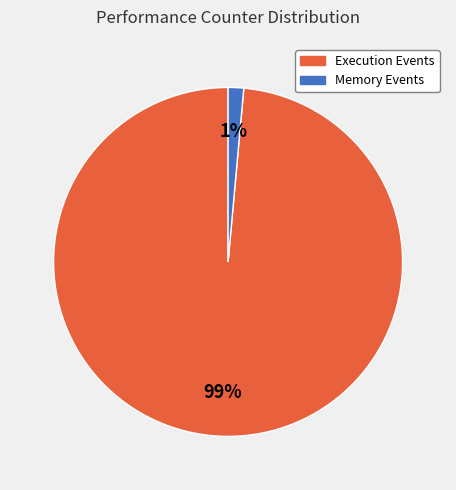

Does any single category account for the majority?

Yes